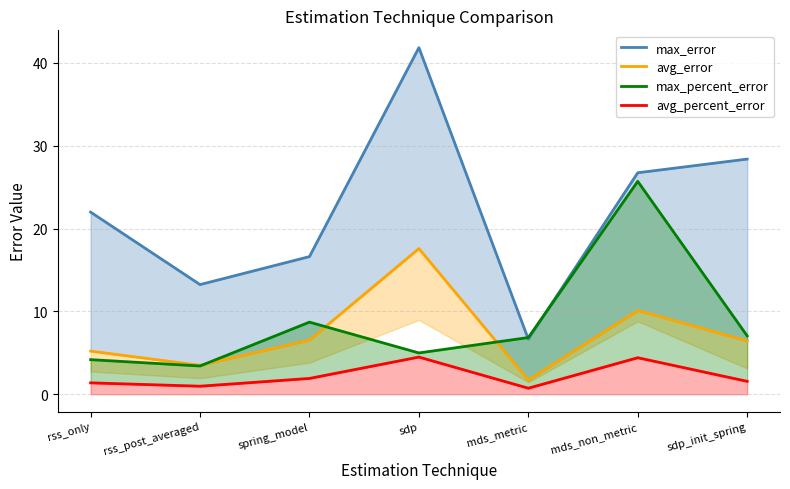

What is the sum of the avg_percent_error values at sdp and rss_only?

5.9